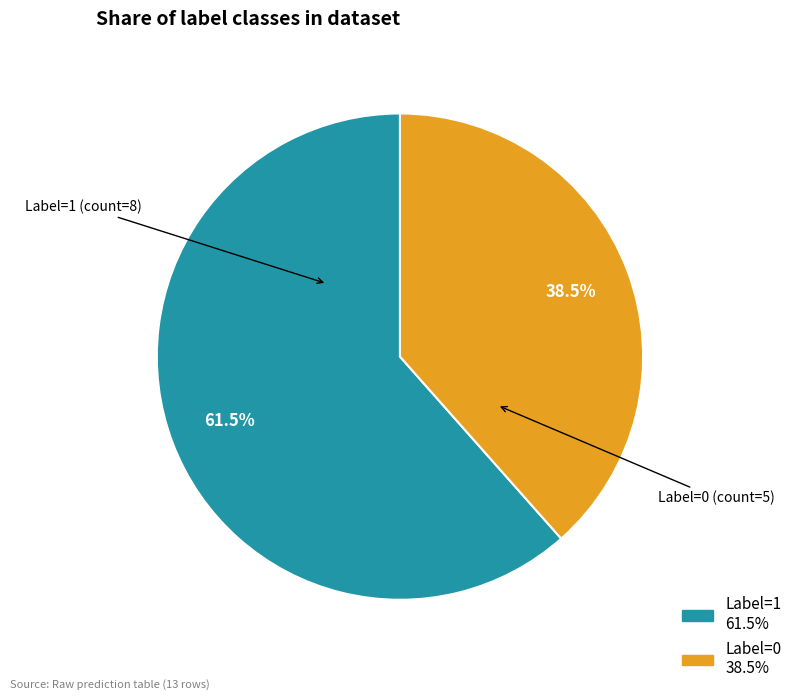

Is the sum of Label=0 and Label=1 greater than half?

Yes